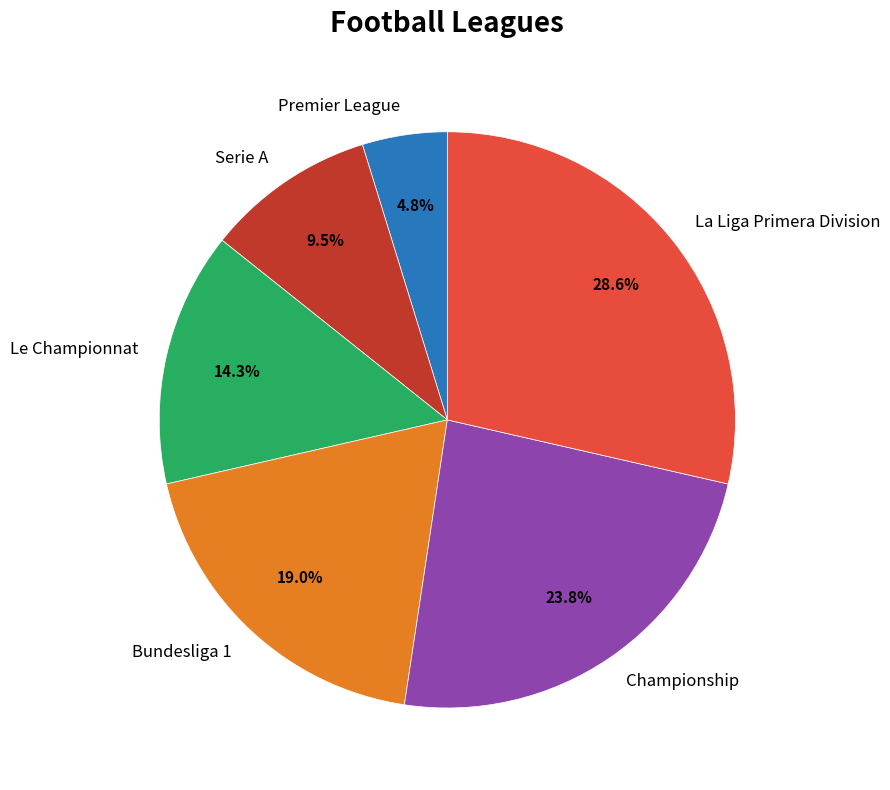

Is there any slice that represents more than half of the pie?

No